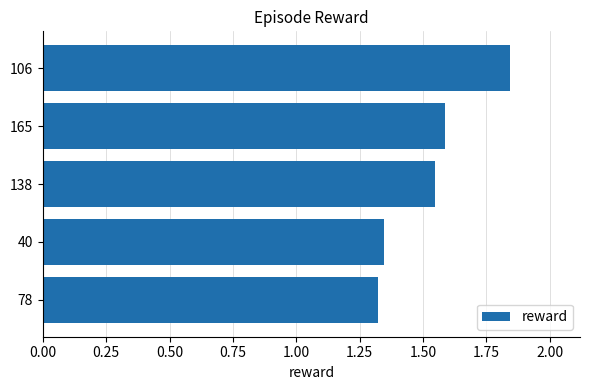

What is the sum of the values at 106 and 40?

3.2